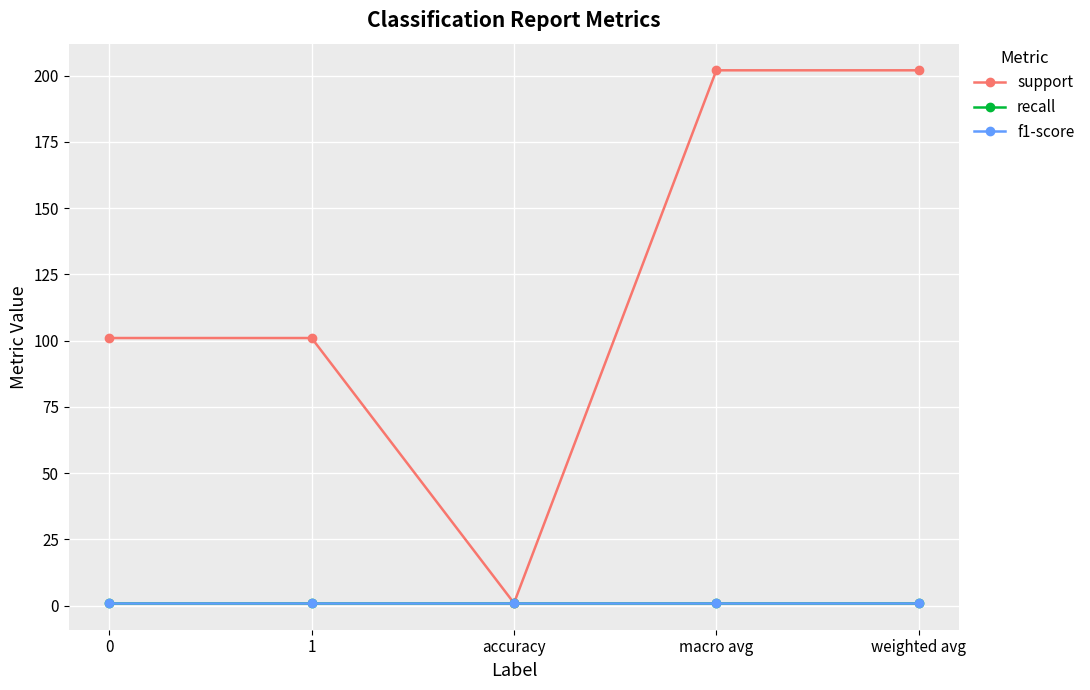

Which has a higher value, 1 or macro avg?

macro avg